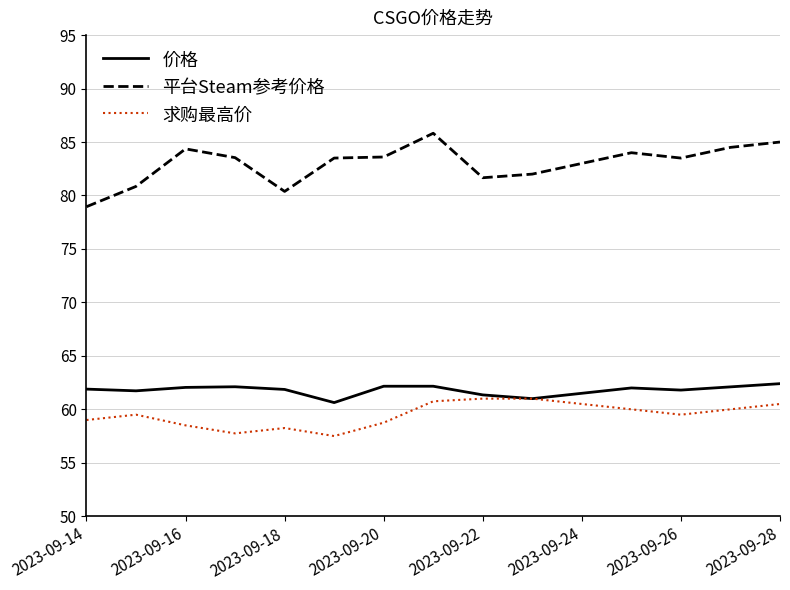

Which series has the largest total across all categories?

平台Steam参考价格